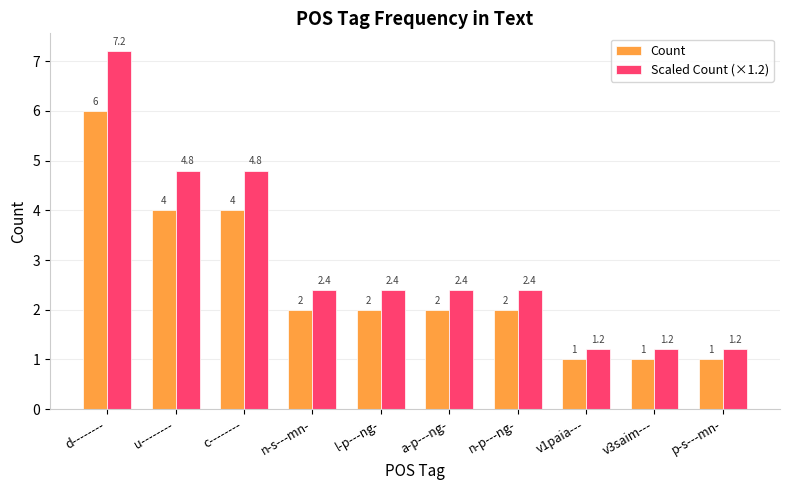

What is the difference between the second highest and second lowest values in the Scaled Count (×1.2) series?

3.6